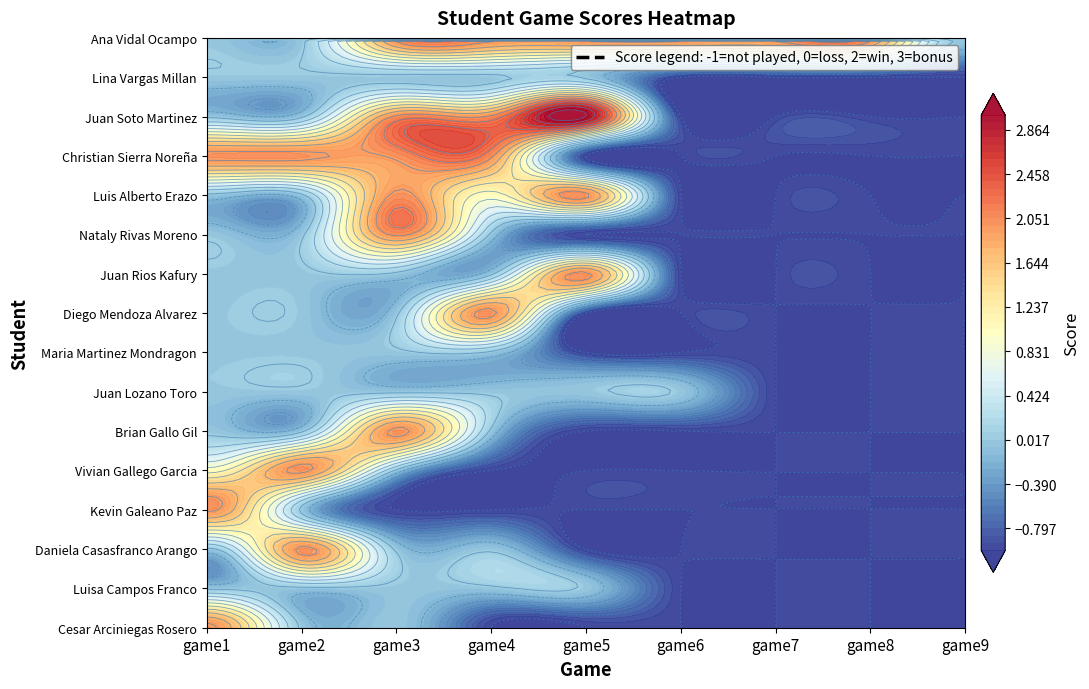

What is the difference between the second highest and second lowest values in the Luis Alberto Erazo series?

3